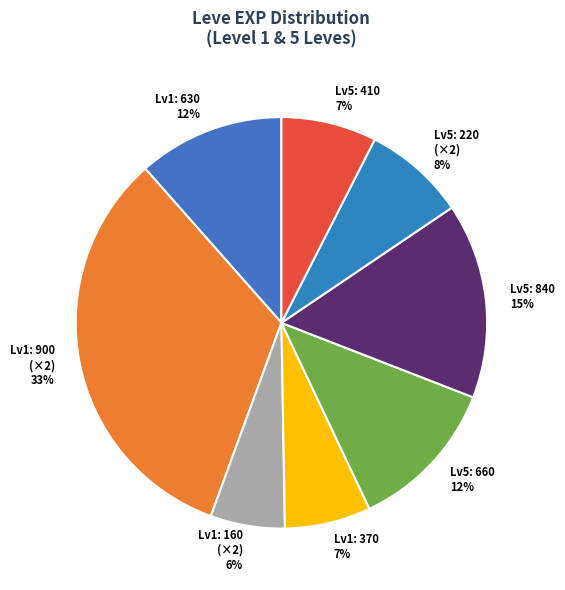

Is there a majority slice in this chart?

No